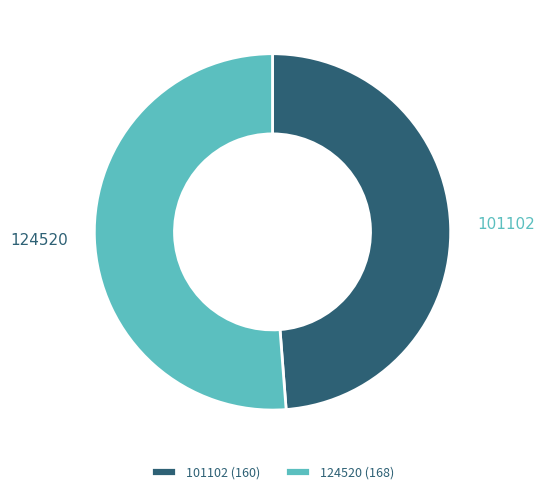

Do 124520 and 101102 together represent more than half of the pie?

Yes